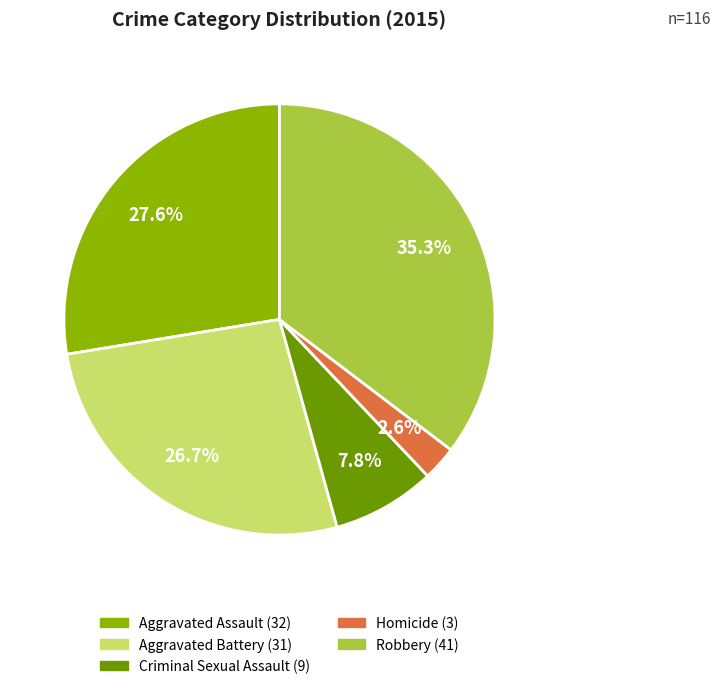

The Aggravated Battery slice represents 27% of the pie. True or false?

True